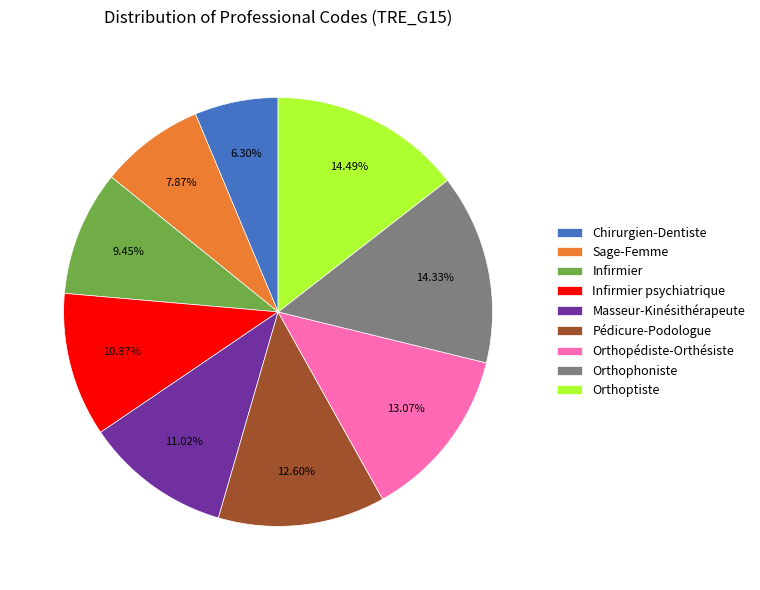

What is the smallest slice in the pie chart?

Chirurgien-Dentiste